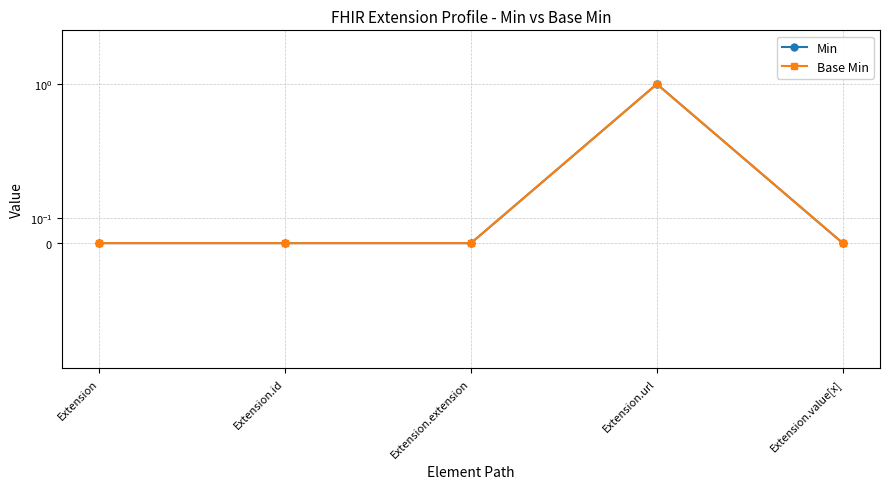

What are all the series names shown in the legend?

Min, Base Min